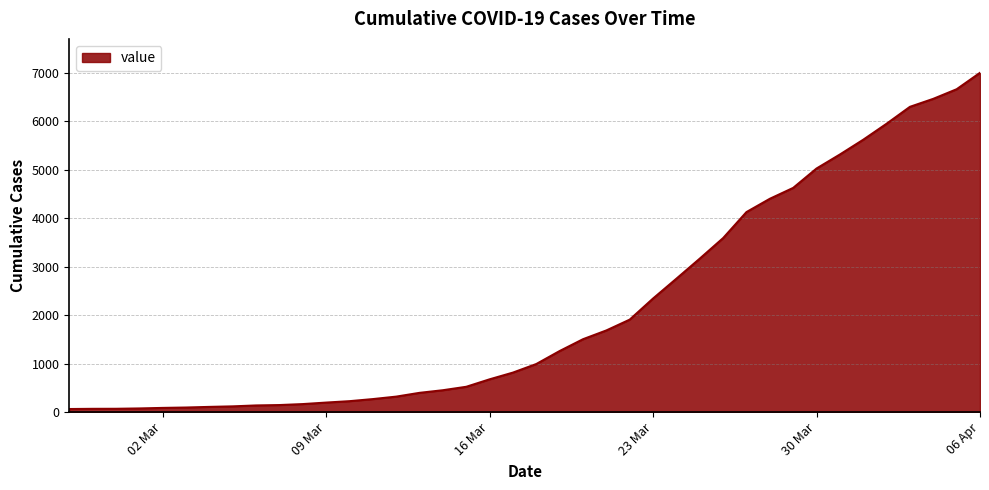

What is the difference between the maximum and minimum values?

6939